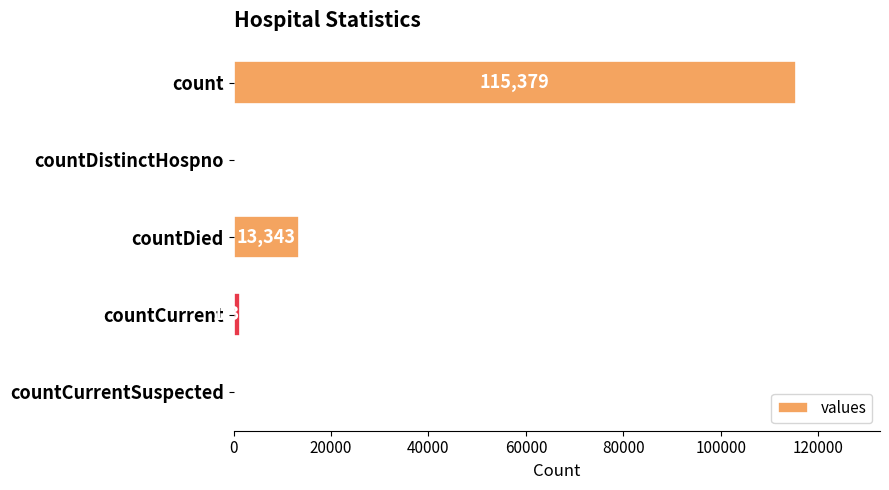

How many distinct data groups are displayed?

1